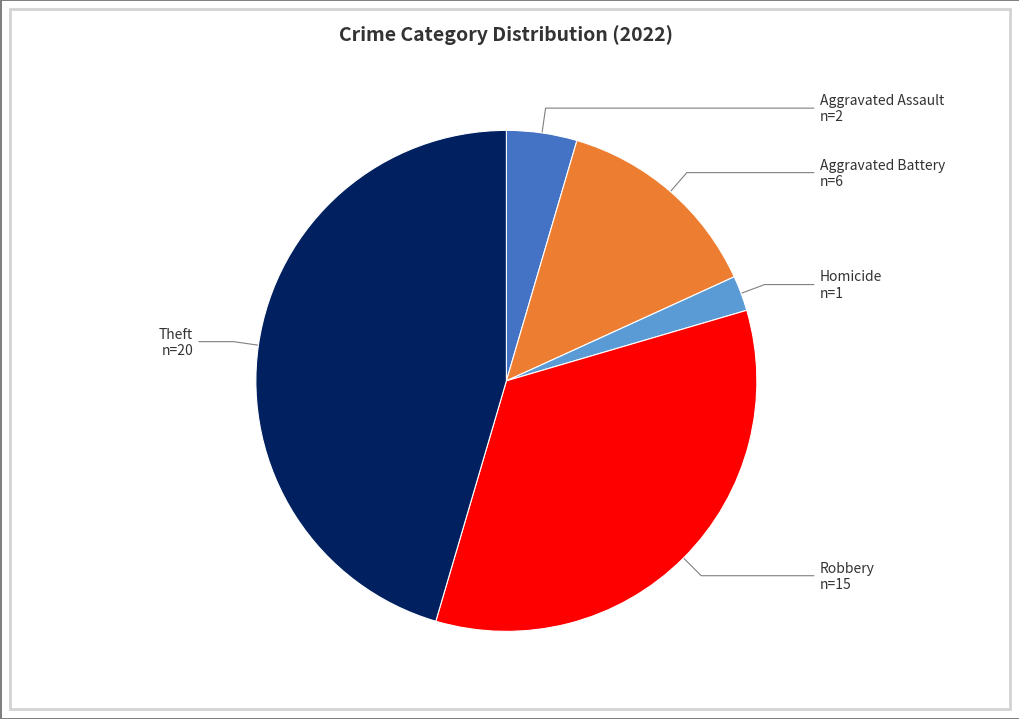

Rank the categories by value from highest to lowest.

Theft, Robbery, Aggravated Battery, Aggravated Assault, Homicide